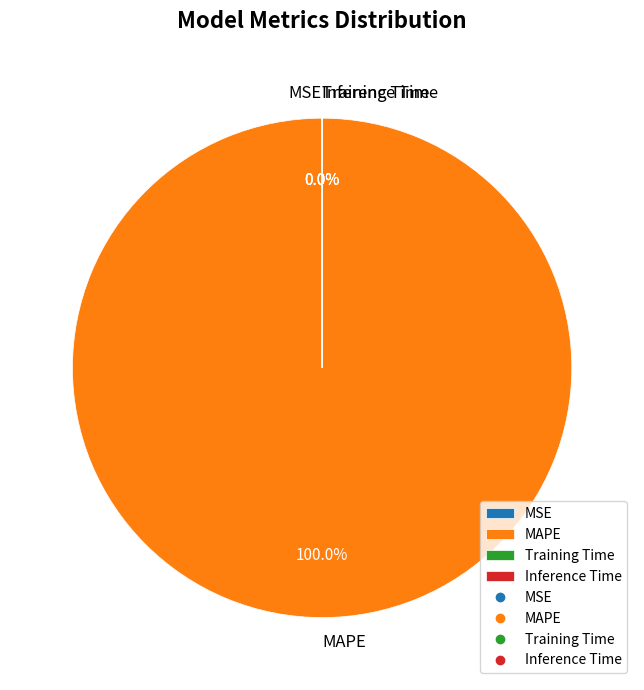

To the nearest percent, what is the difference between the largest and smallest slice percentages?

100%